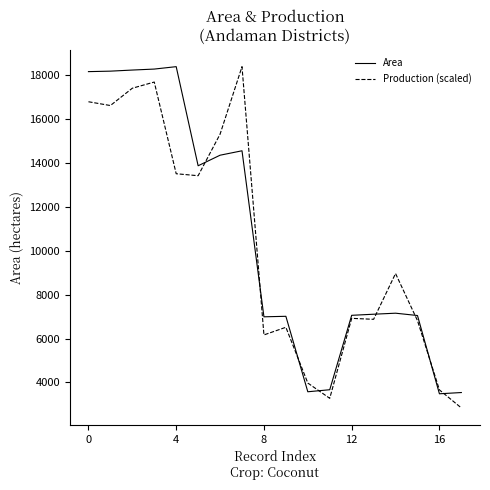

What is the highest value of the Production (scaled) series?

18394.7